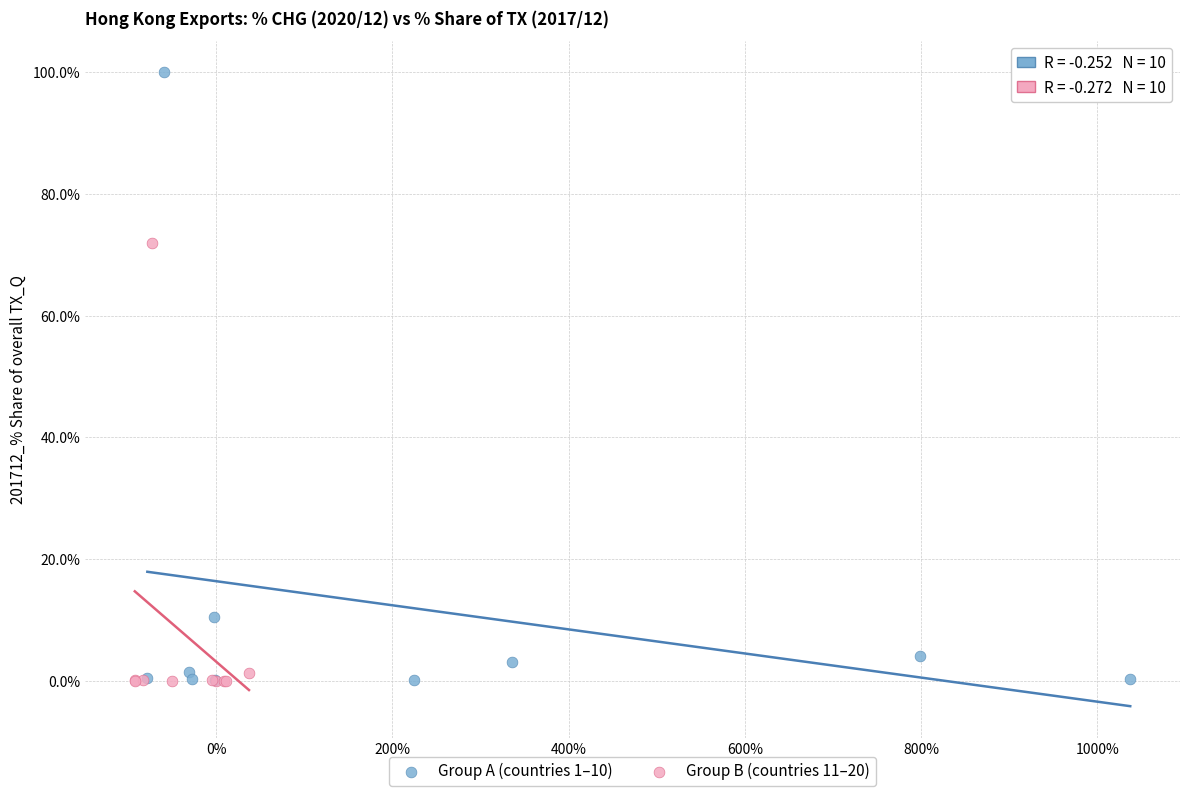

Which series contains the highest Y value?

Group A (countries 1–10)